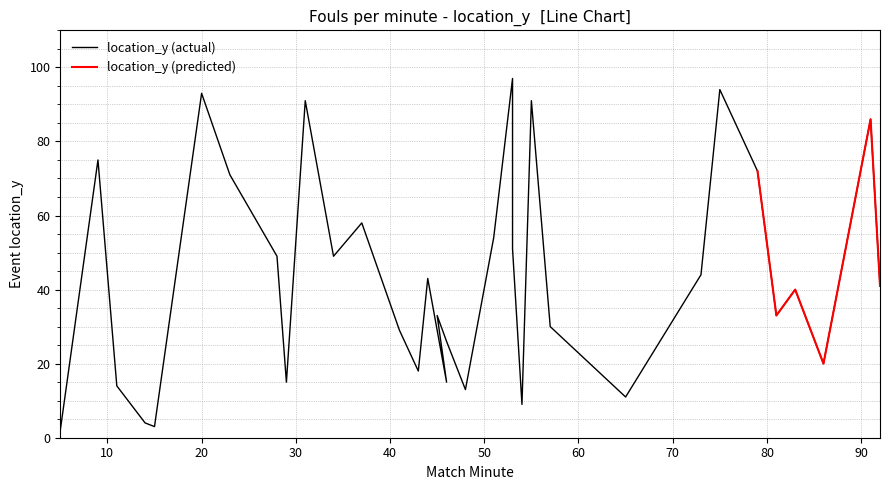

True or false: the data has more than 2 interior local peaks.

True